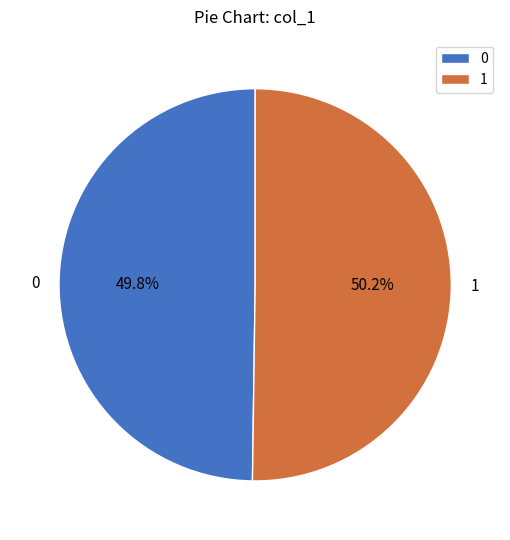

Approximately how many times larger is the value at 0 compared to 1?

1.0